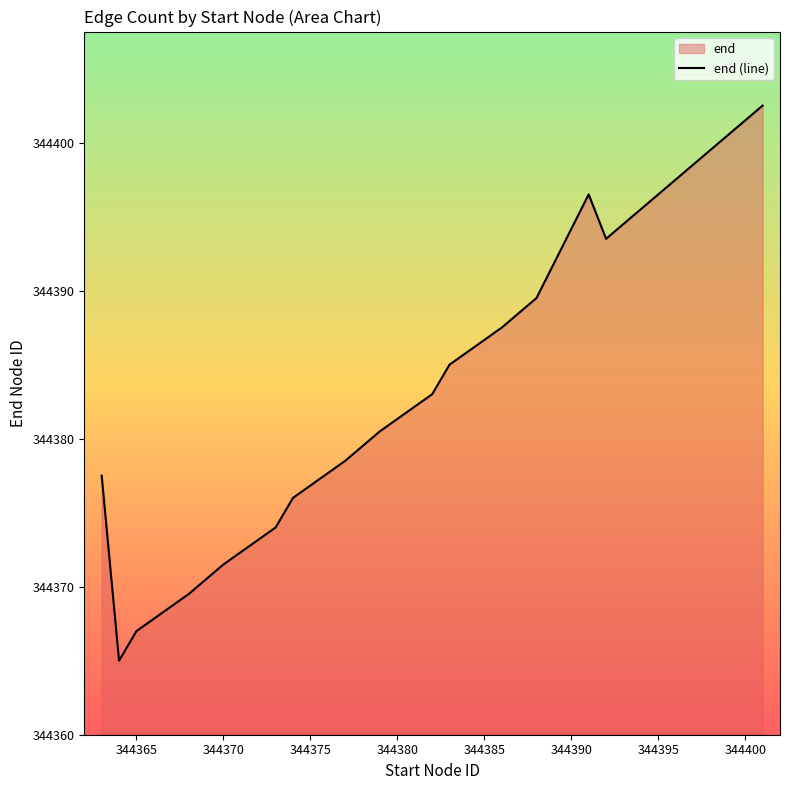

What is the difference between the maximum and minimum values?

37.5